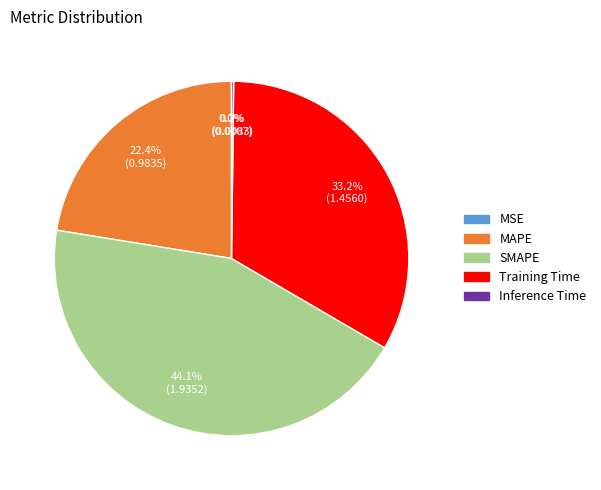

Does MAPE represent more than half of the total?

No